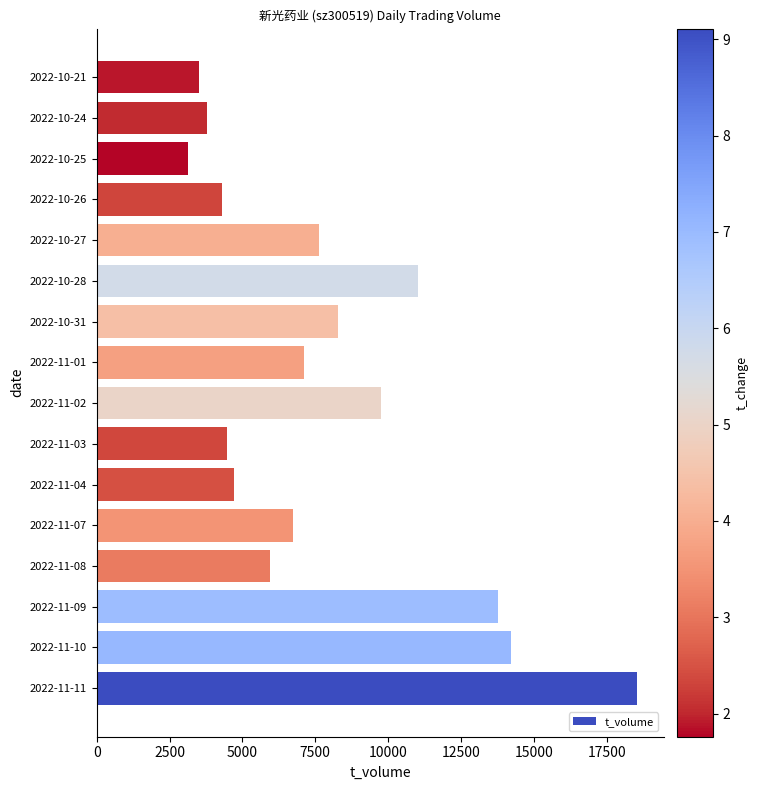

Reading bottom to top, extract all data points from this chart.

2022-11-11=18535	2022-11-10=14216	2022-11-09=13783	2022-11-08=5935	2022-11-07=6734	2022-11-04=4701	2022-11-03=4458	2022-11-02=9770	2022-11-01=7119	2022-10-31=8280	2022-10-28=11033	2022-10-27=7621	2022-10-26=4307	2022-10-25=3140	2022-10-24=3772	2022-10-21=3499